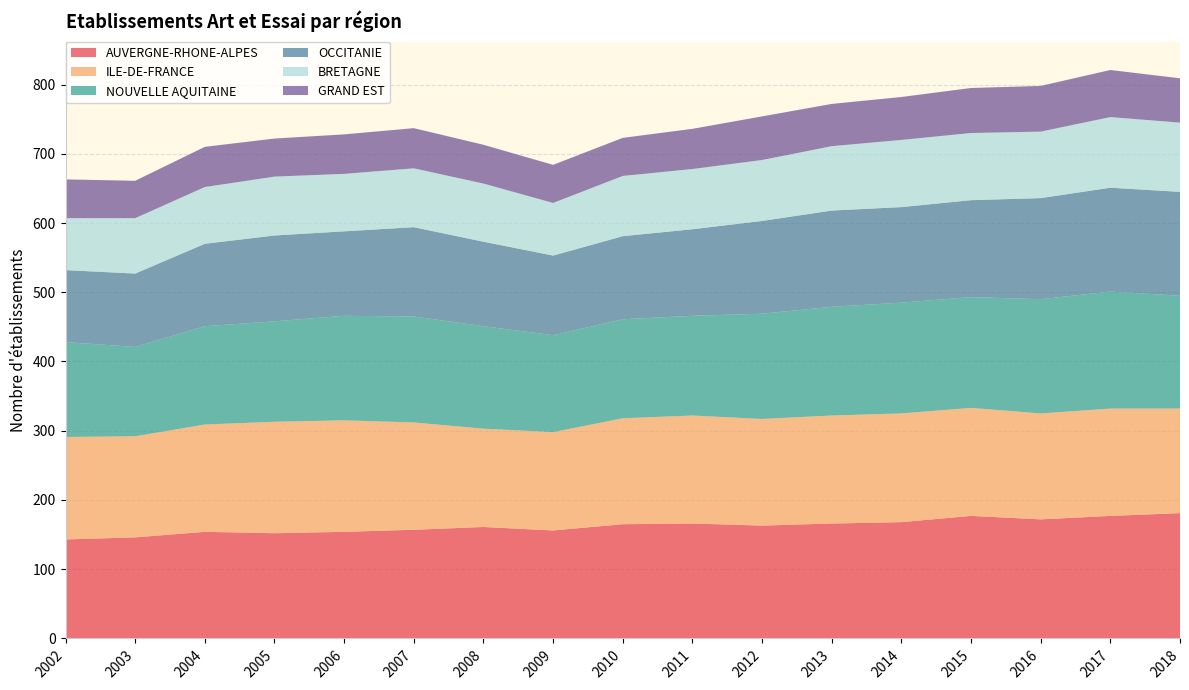

Reading left to right, list all the values displayed in this chart.

AUVERGNE-RHONE-ALPES: 143	146	154	152	154	157	161	156	165	166	163	166	168	177	172	177	181
ILE-DE-FRANCE: 148	146	155	161	161	155	142	142	153	156	154	156	157	156	153	155	151
NOUVELLE AQUITAINE: 137	129	142	145	151	153	148	140	143	144	152	157	160	160	165	169	163
OCCITANIE: 104	106	119	124	122	129	122	115	120	125	134	139	138	140	146	150	150
BRETAGNE: 75	80	82	85	83	85	84	76	87	87	88	93	97	97	96	102	100
GRAND EST: 56	54	58	55	57	58	56	55	55	58	63	61	62	65	66	68	64